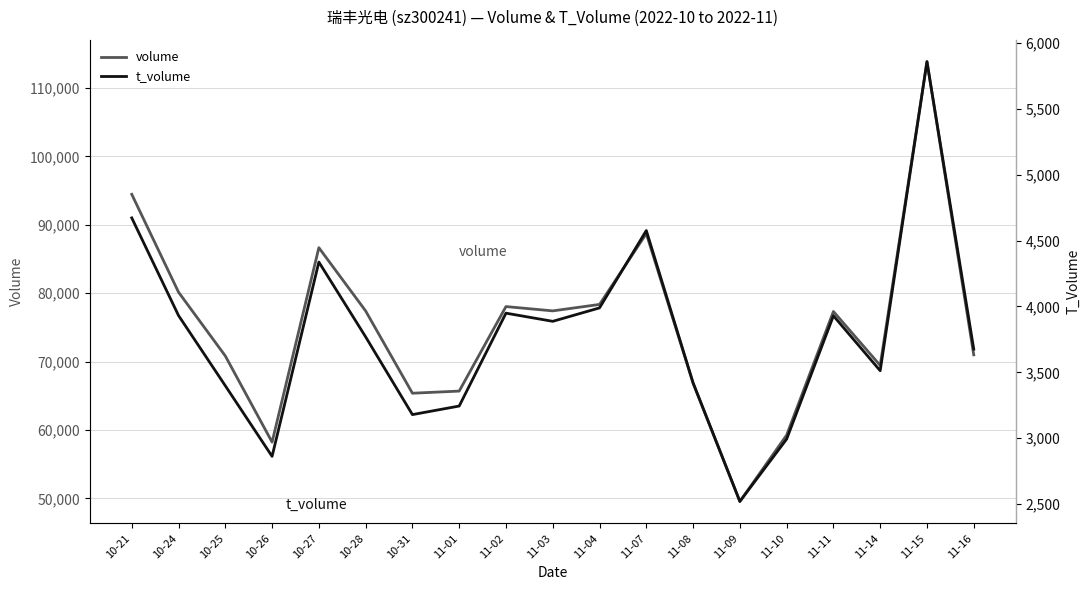

Is the value of volume at 10-26 greater than the value of t_volume at 11-01?

Yes